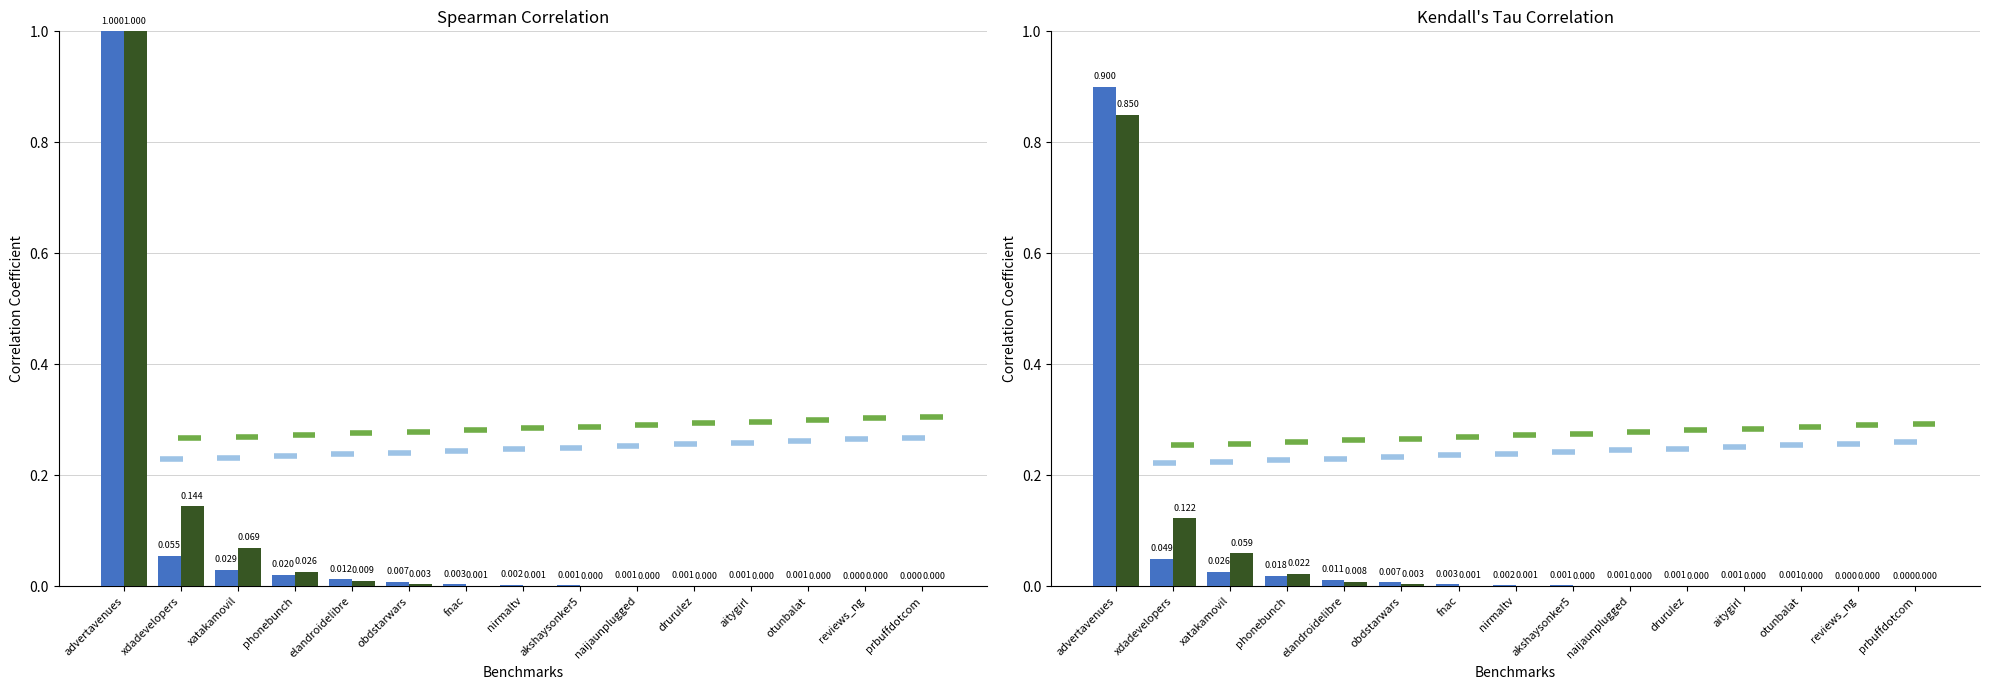

The value of Medical QA at elandroidelibre is 0.0. True or false?

False